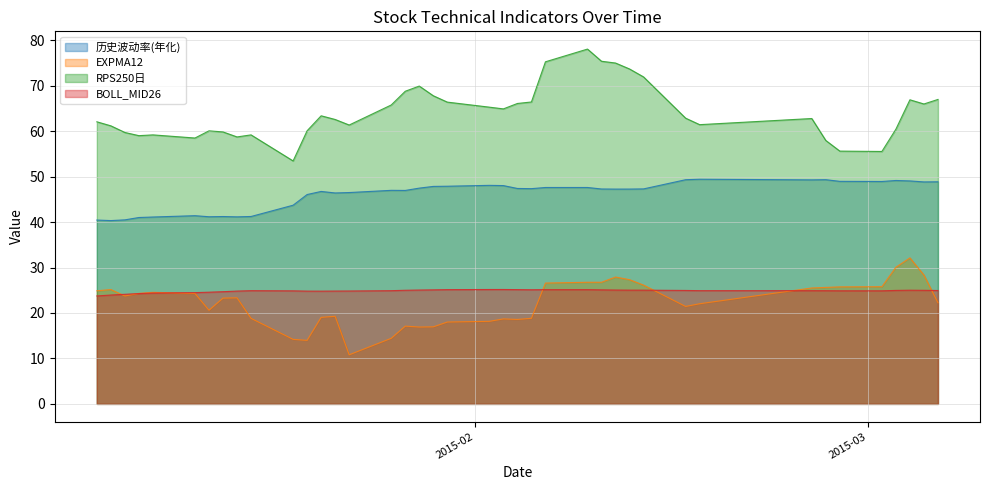

True or false: EXPMA12 has more than 2 points higher than both neighbors.

True